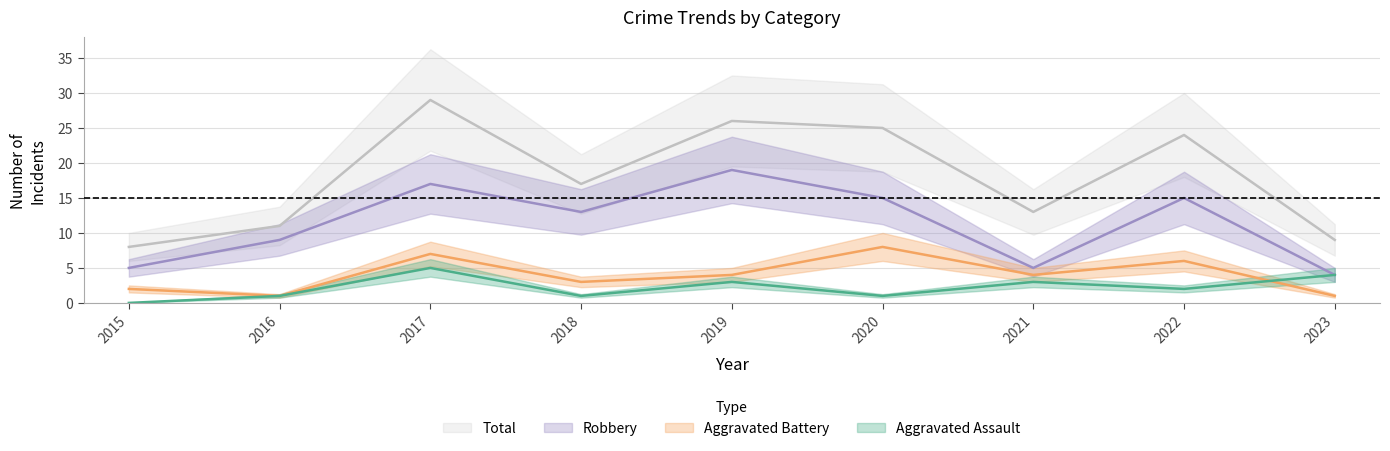

What is the spread (max minus min) of values at 2022?

22